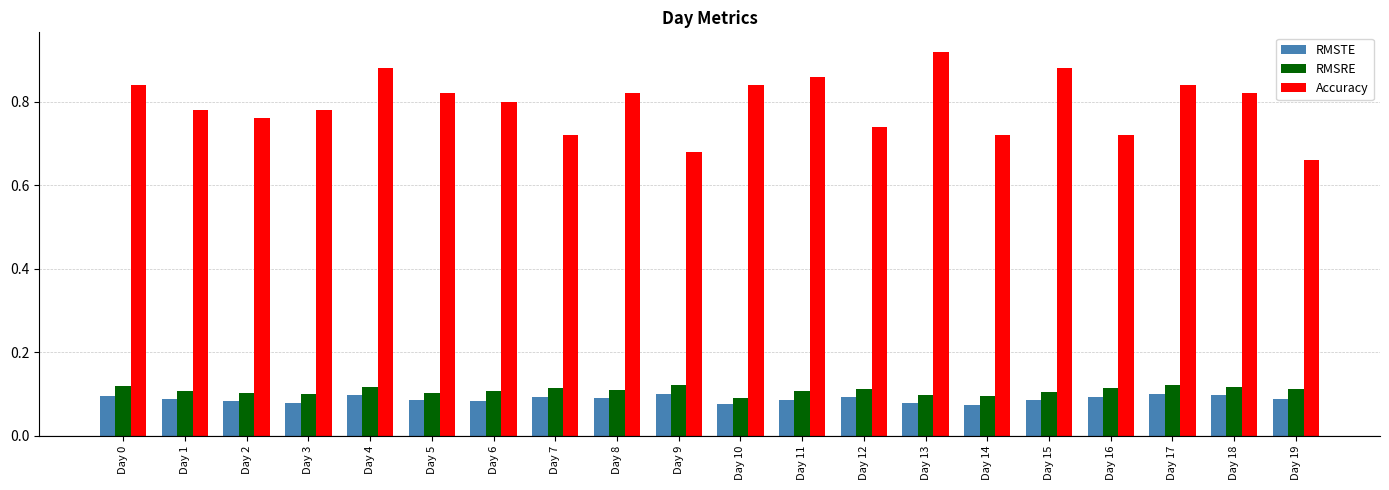

Which series has the largest total across all categories?

Accuracy